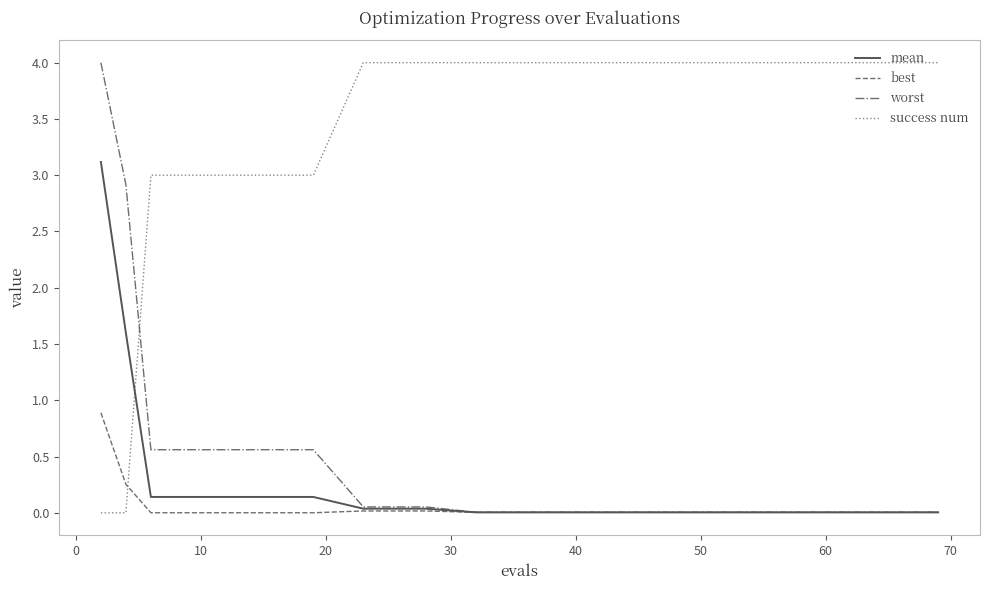

How many intersections are there between success num and mean?

1